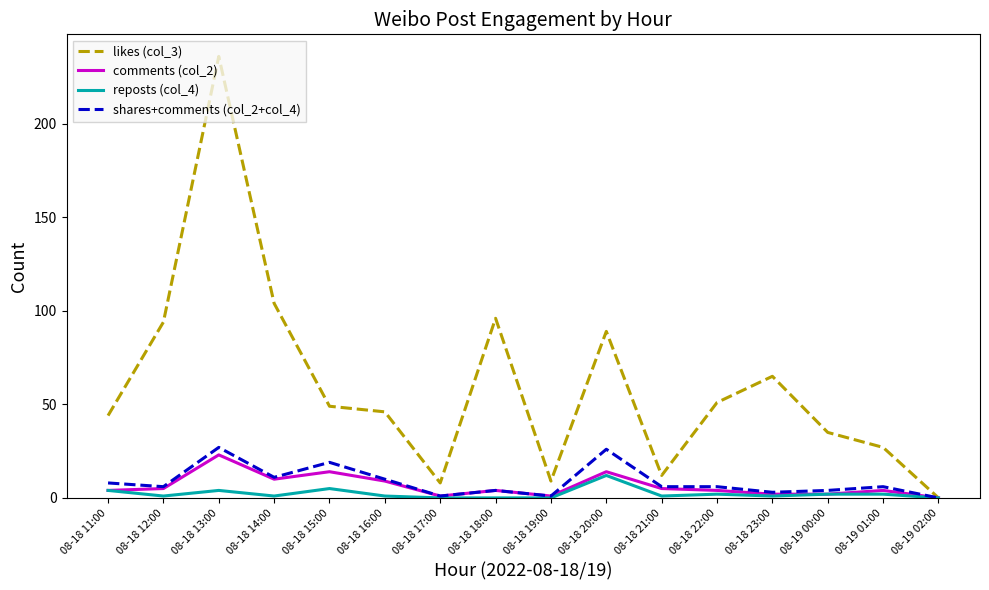

Rank the series at 08-19 01:00 from lowest to highest value.

reposts (col_4), comments (col_2), shares+comments (col_2+col_4), likes (col_3)